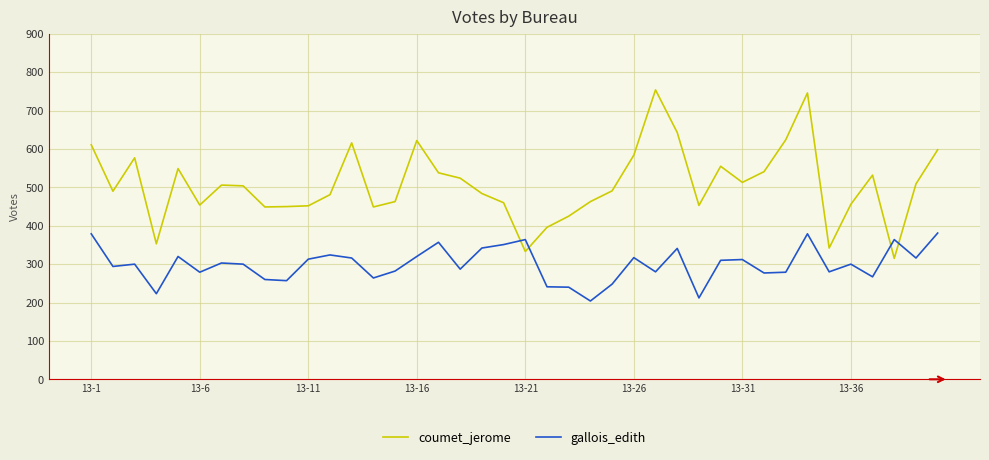

Which series has the largest range (max minus min)?

coumet_jerome